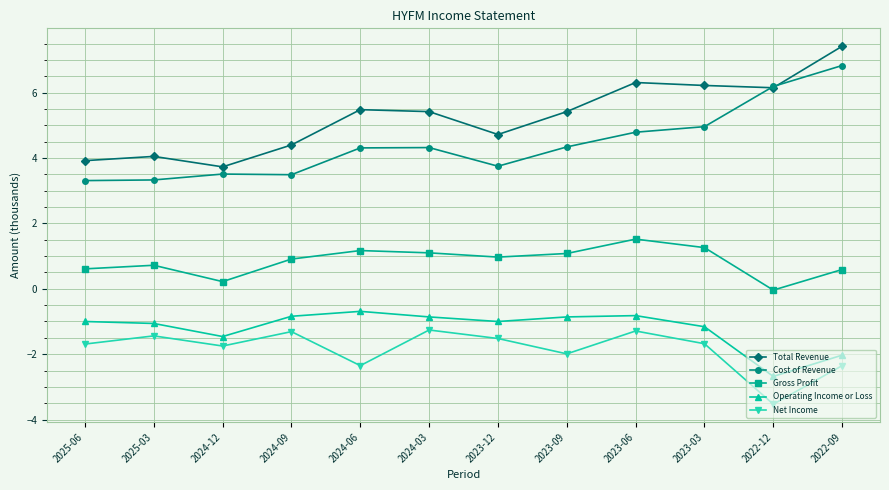

What is the value of the Cost of Revenue point at the 9th from the left?

4.8